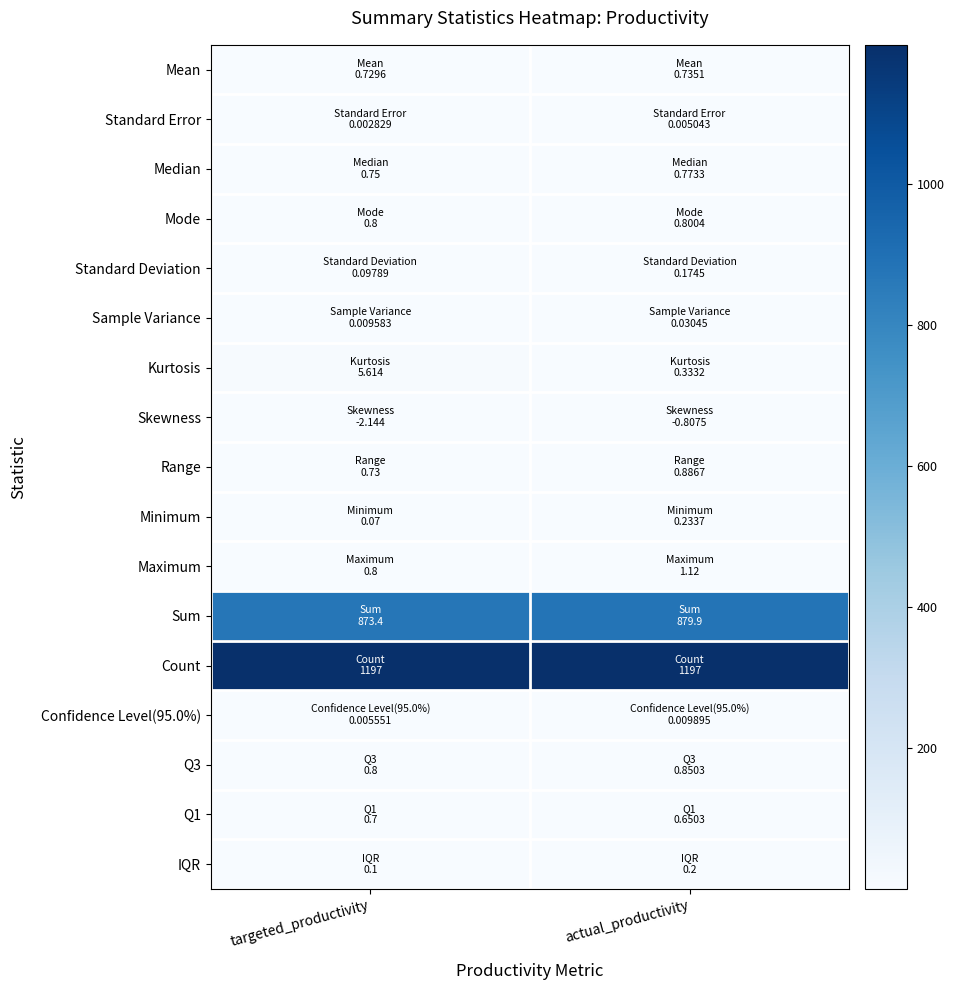

What is the total value across all series at actual_productivity?

2084.5